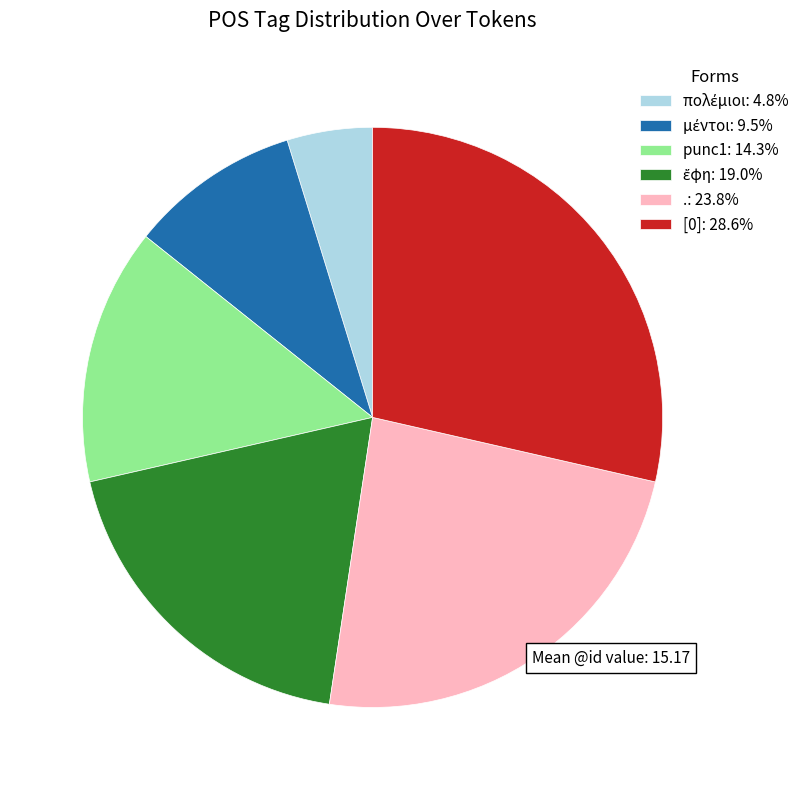

Is the sum of .: 23.8% and [0]: 28.6% greater than half?

Yes